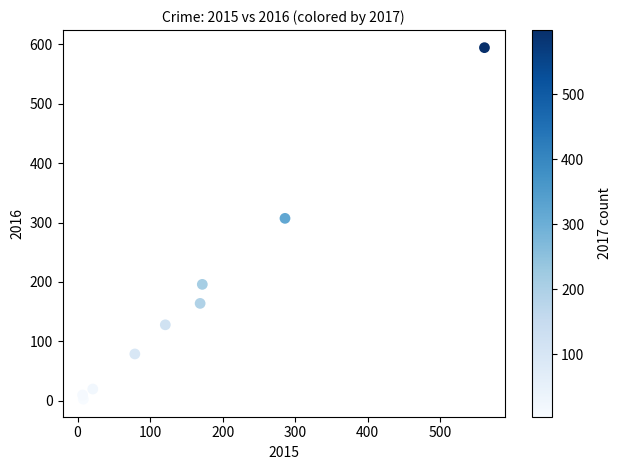

What is the average X value?

158